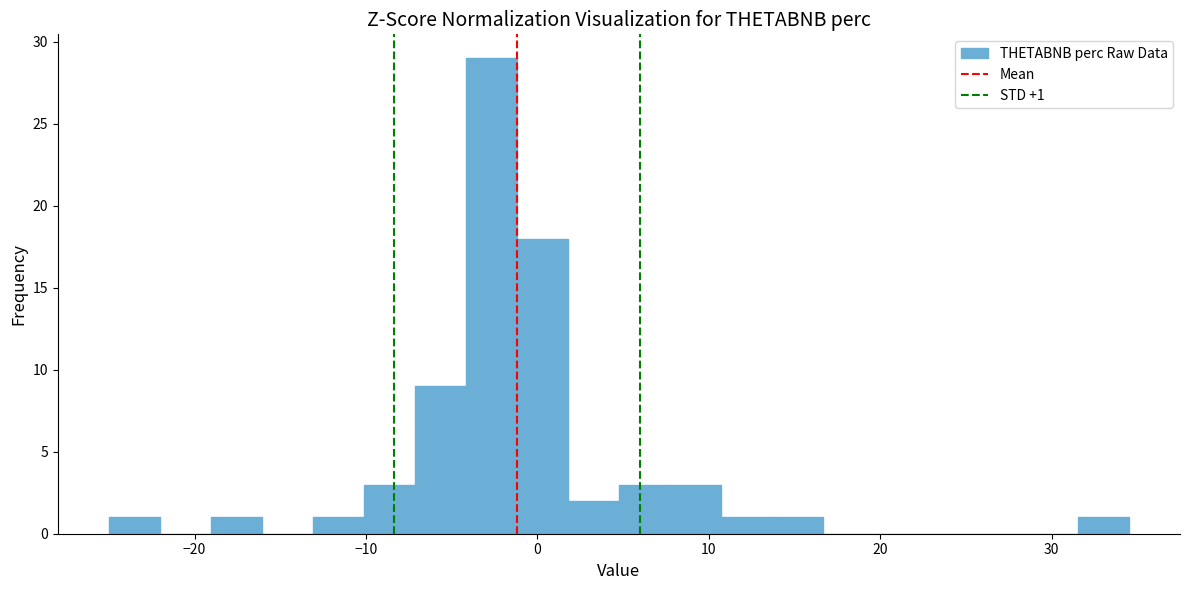

Read against the x-axis, roughly where is the centre of the tallest bar?

-3